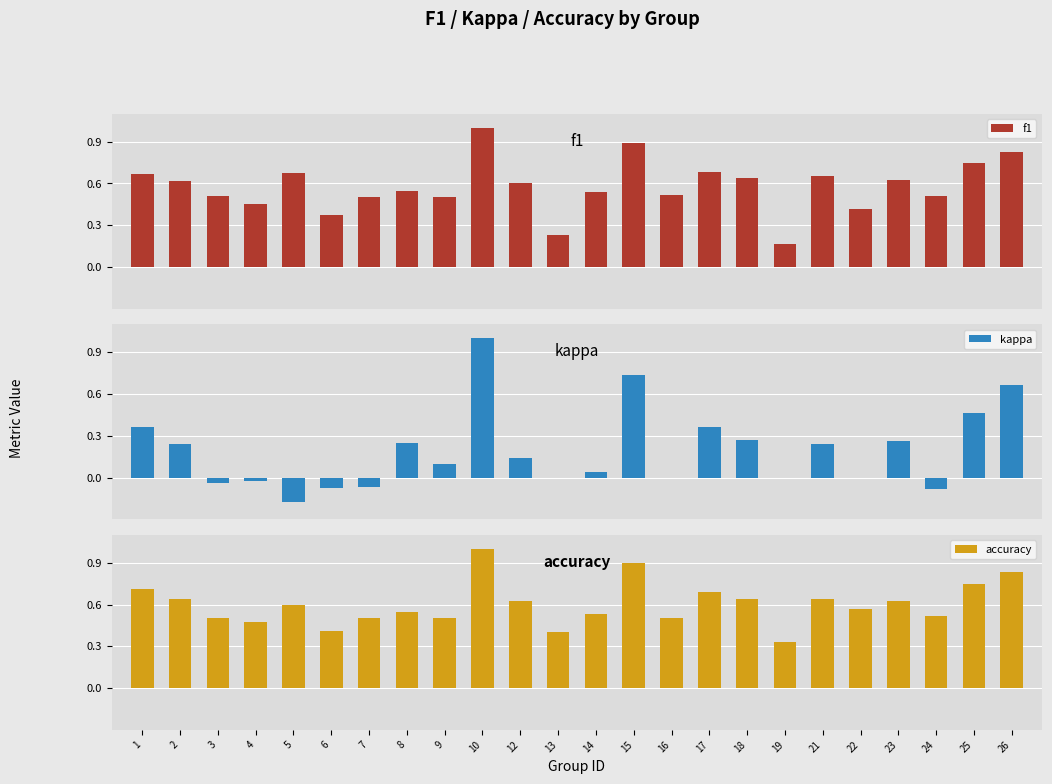

Which label corresponds to the largest value in the chart?

10